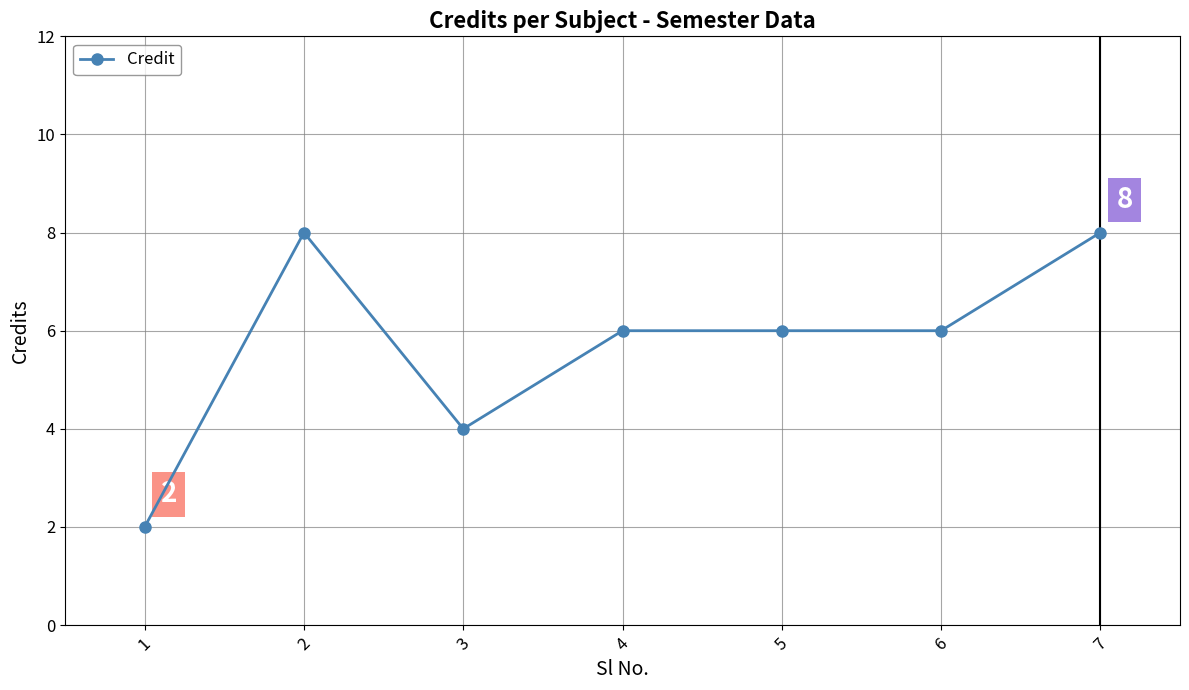

Is it true that the value at 6 is 6?

True